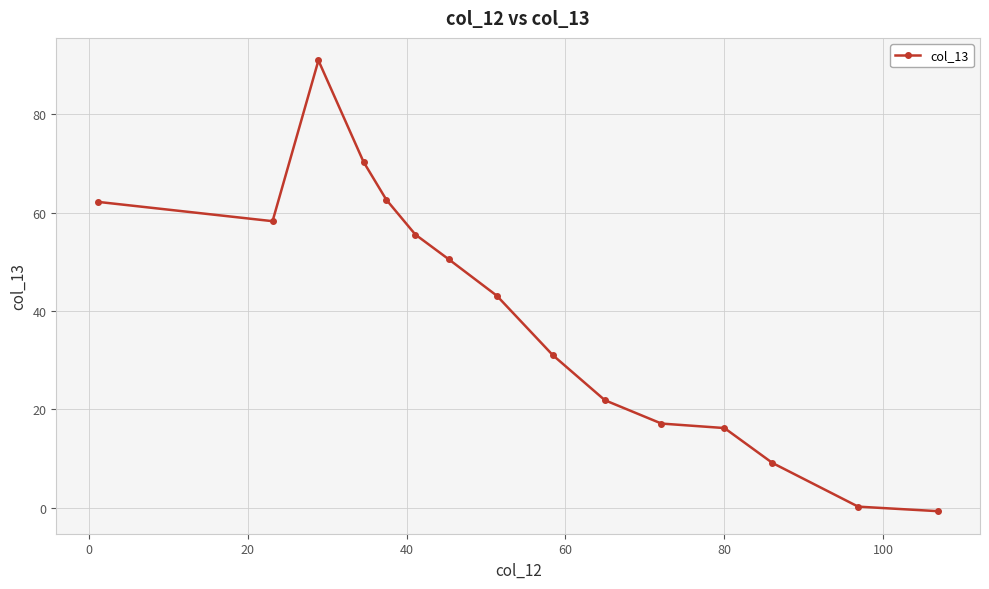

What is the average value?

39.2